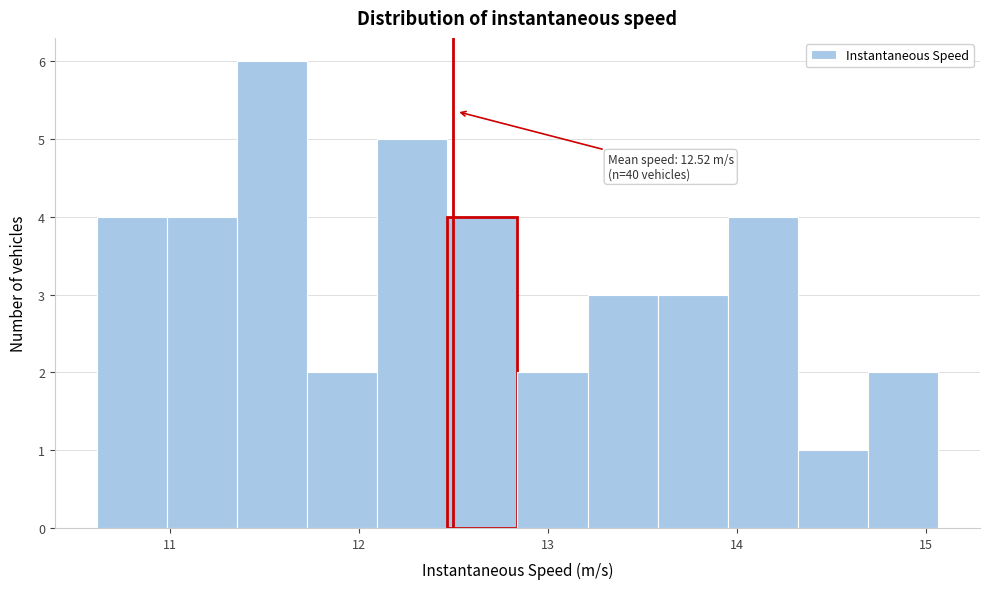

Read against the x-axis, roughly where is the centre of the tallest bar?

11.5